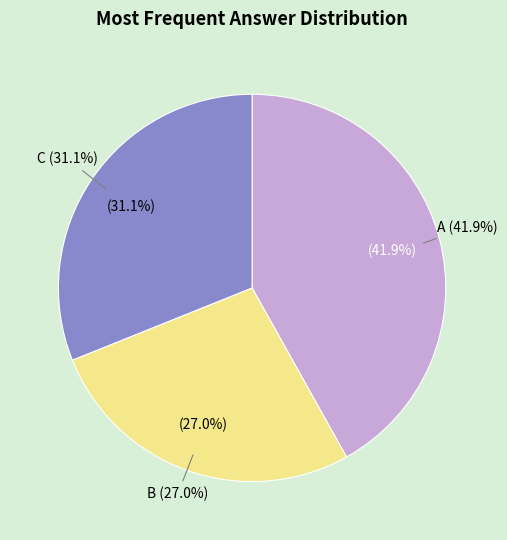

To the nearest percent, what percentage of the pie is A?

42%